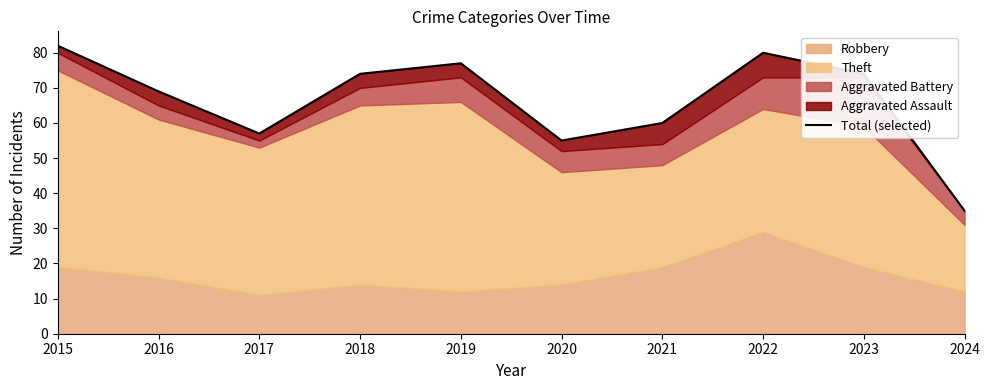

Reading right to left, extract all data points from this chart.

2024=35	2023=74	2022=80	2021=60	2020=55	2019=77	2018=74	2017=57	2016=69	2015=82